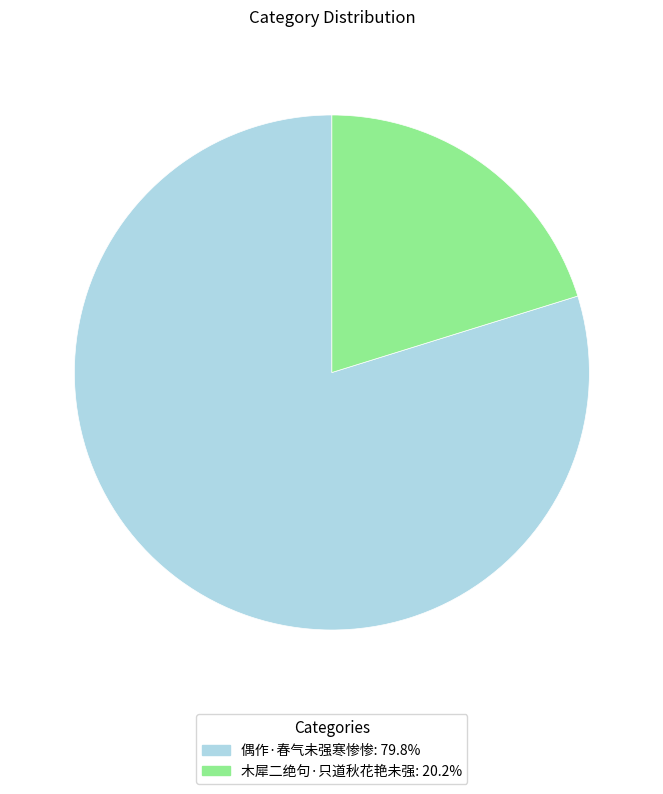

Which slice represents more than half of the pie?

偶作·春气未强寒惨惨